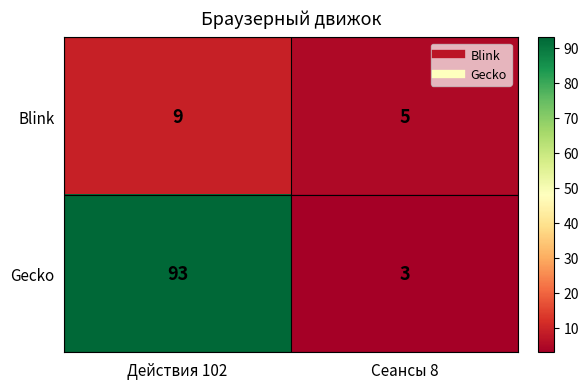

True or false: Gecko has a value of 3 at Сеансы 8.

True